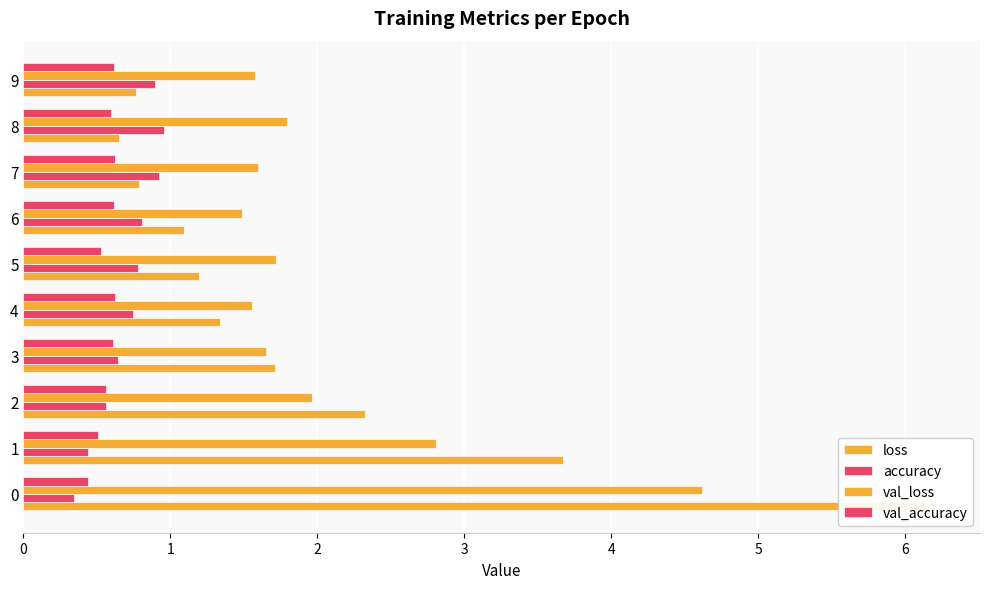

How many bars are there in total?

40